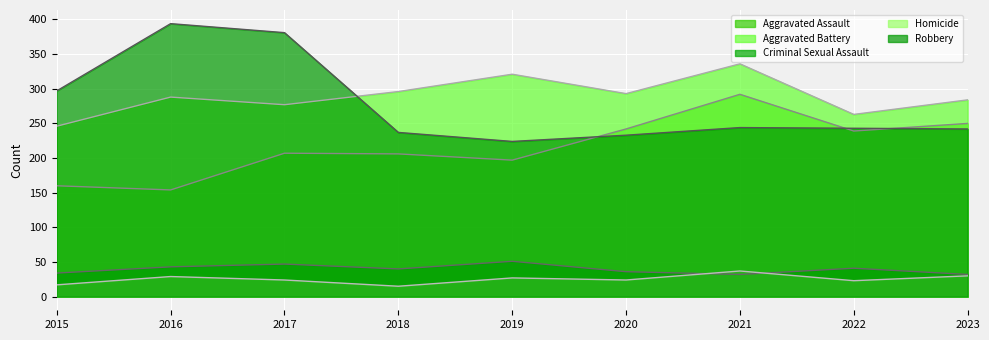

True or false: Robbery and Criminal Sexual Assault cross at least once.

False